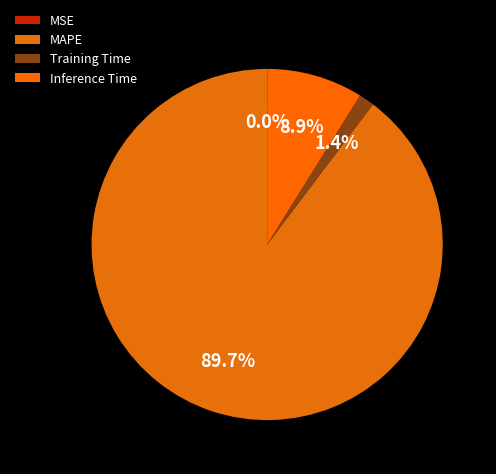

To the nearest percent, what is the average slice percentage?

25%